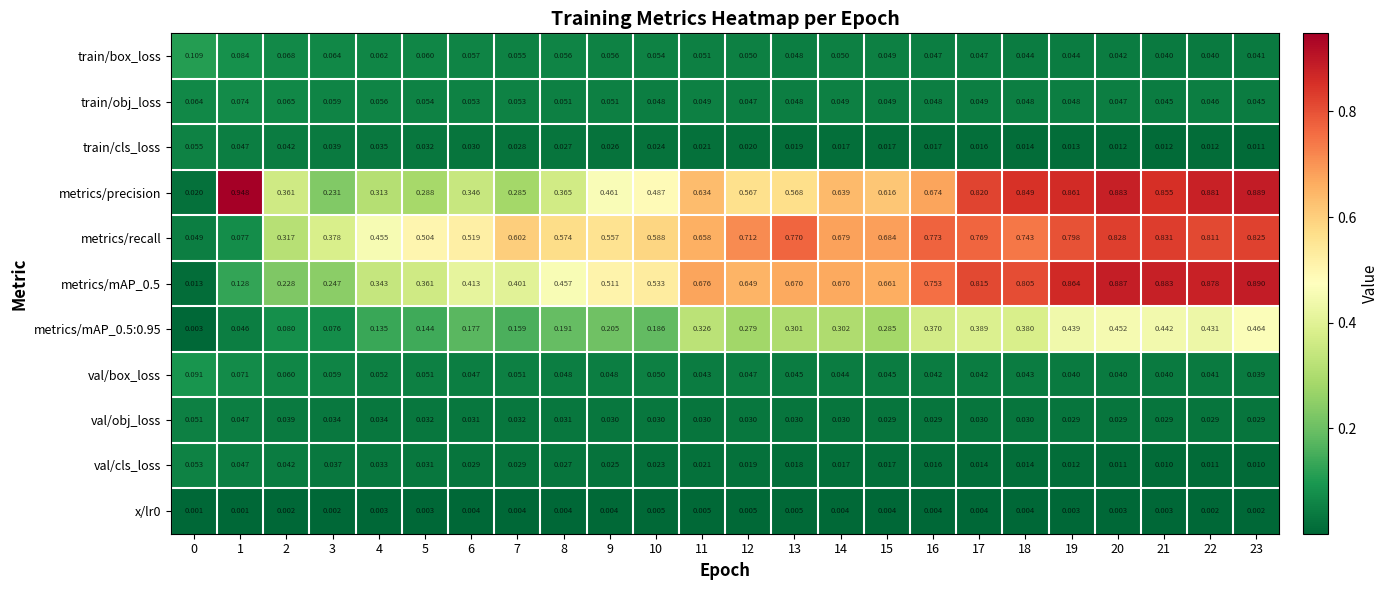

What is the total value across all series at 4?

1.5